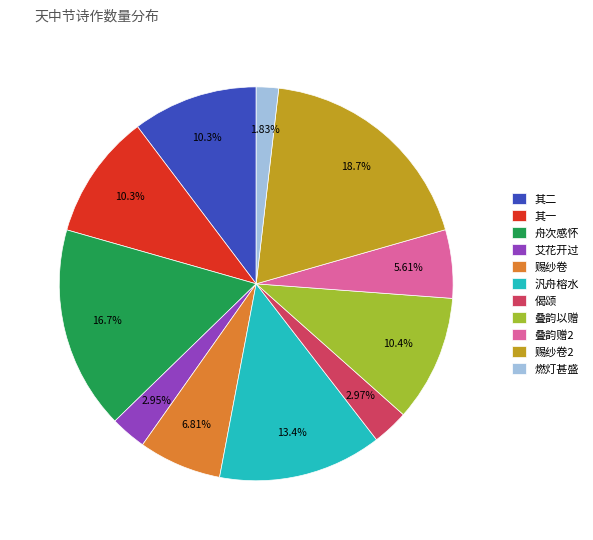

Combined, do 汎舟榕水 and 赐纱卷 account for over 50%?

No